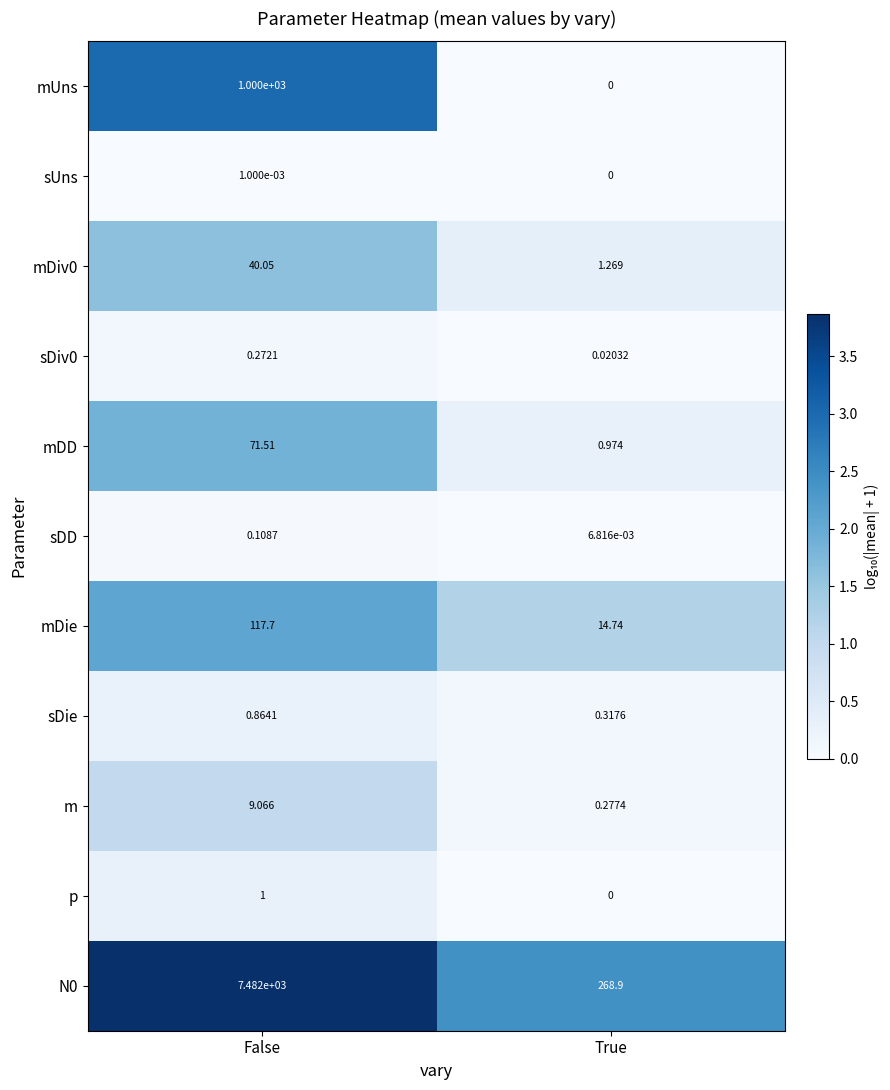

How many data points does each series have?

2